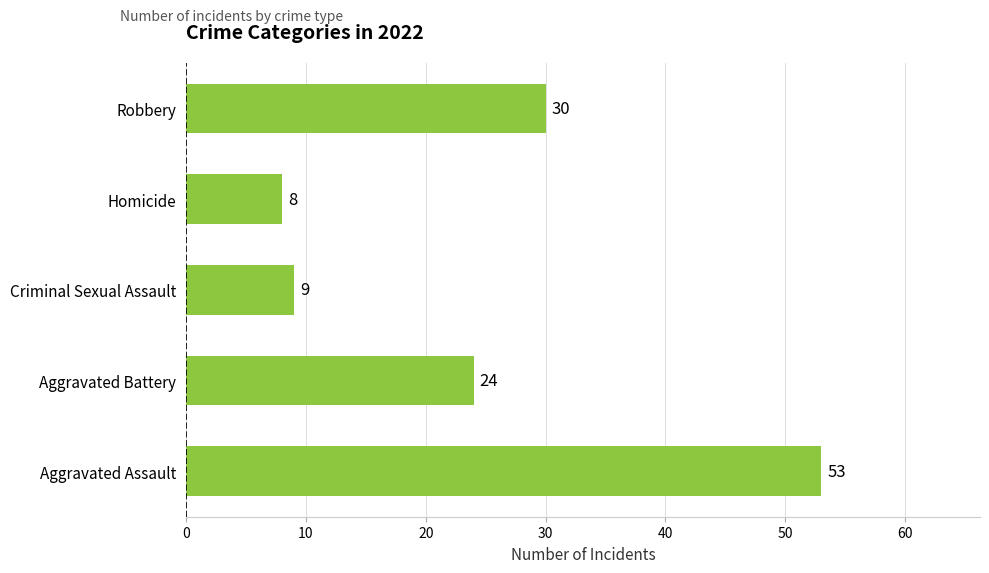

What is the sum of all values?

124